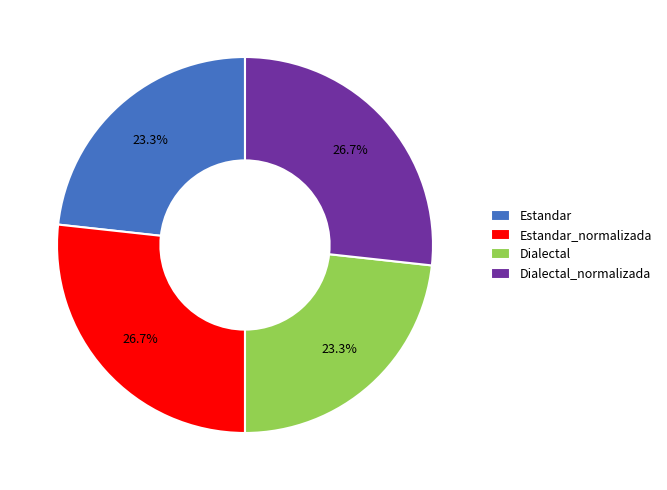

Does Dialectal represent more than half of the total?

No